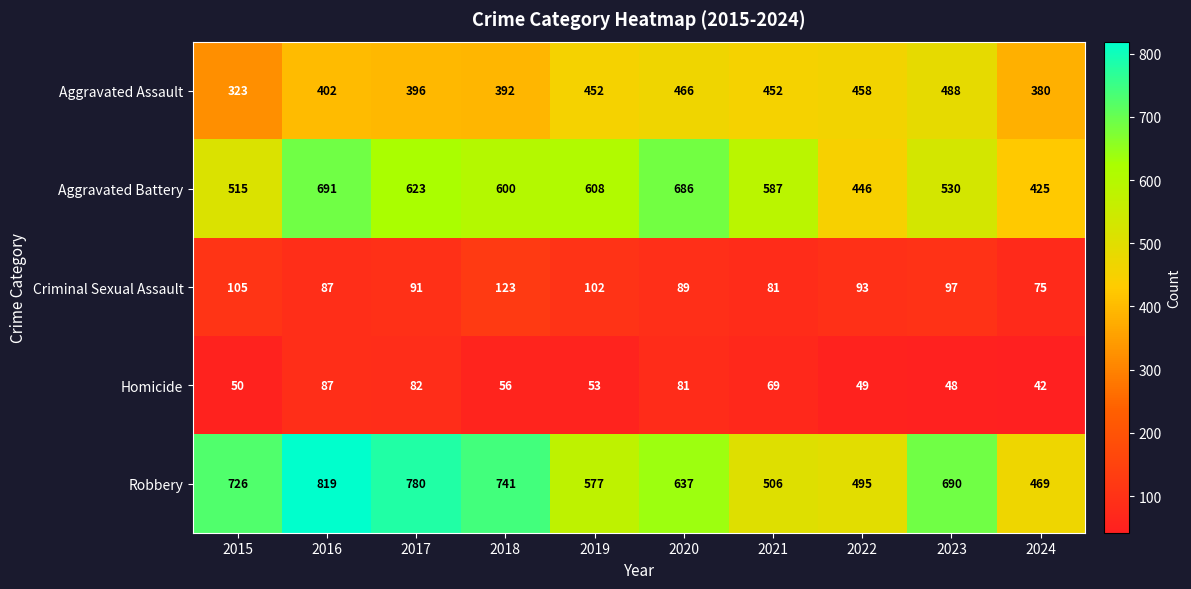

At which label does Aggravated Assault reach its peak?

2023